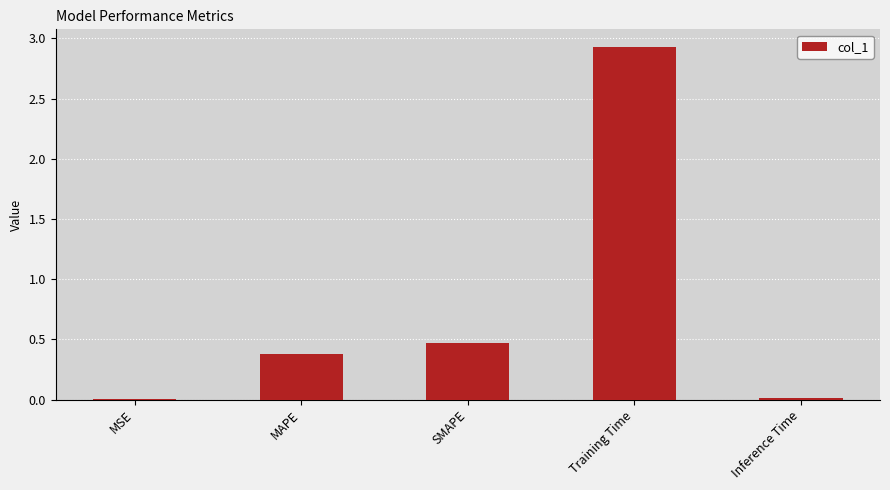

What is the change in value from MAPE to Inference Time?

-0.4